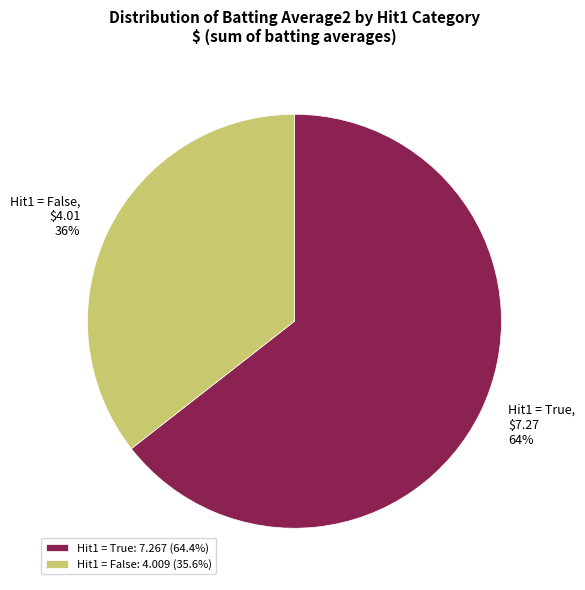

How many segments does this pie chart have?

2